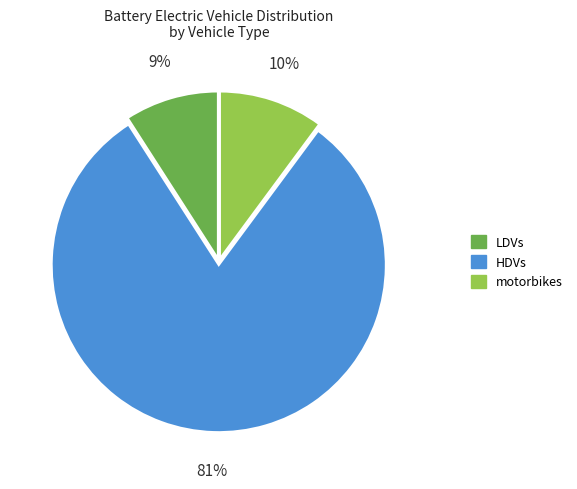

Which category accounts for the majority?

HDVs